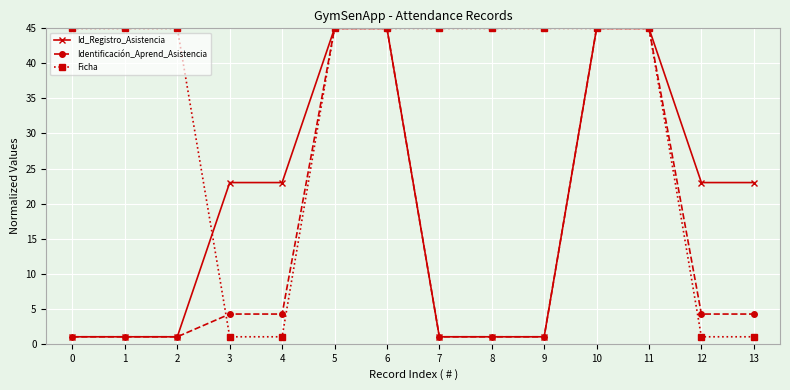

List the series in order of their overall mean, highest first.

Ficha, Id_Registro_Asistencia, Identificación_Aprend_Asistencia